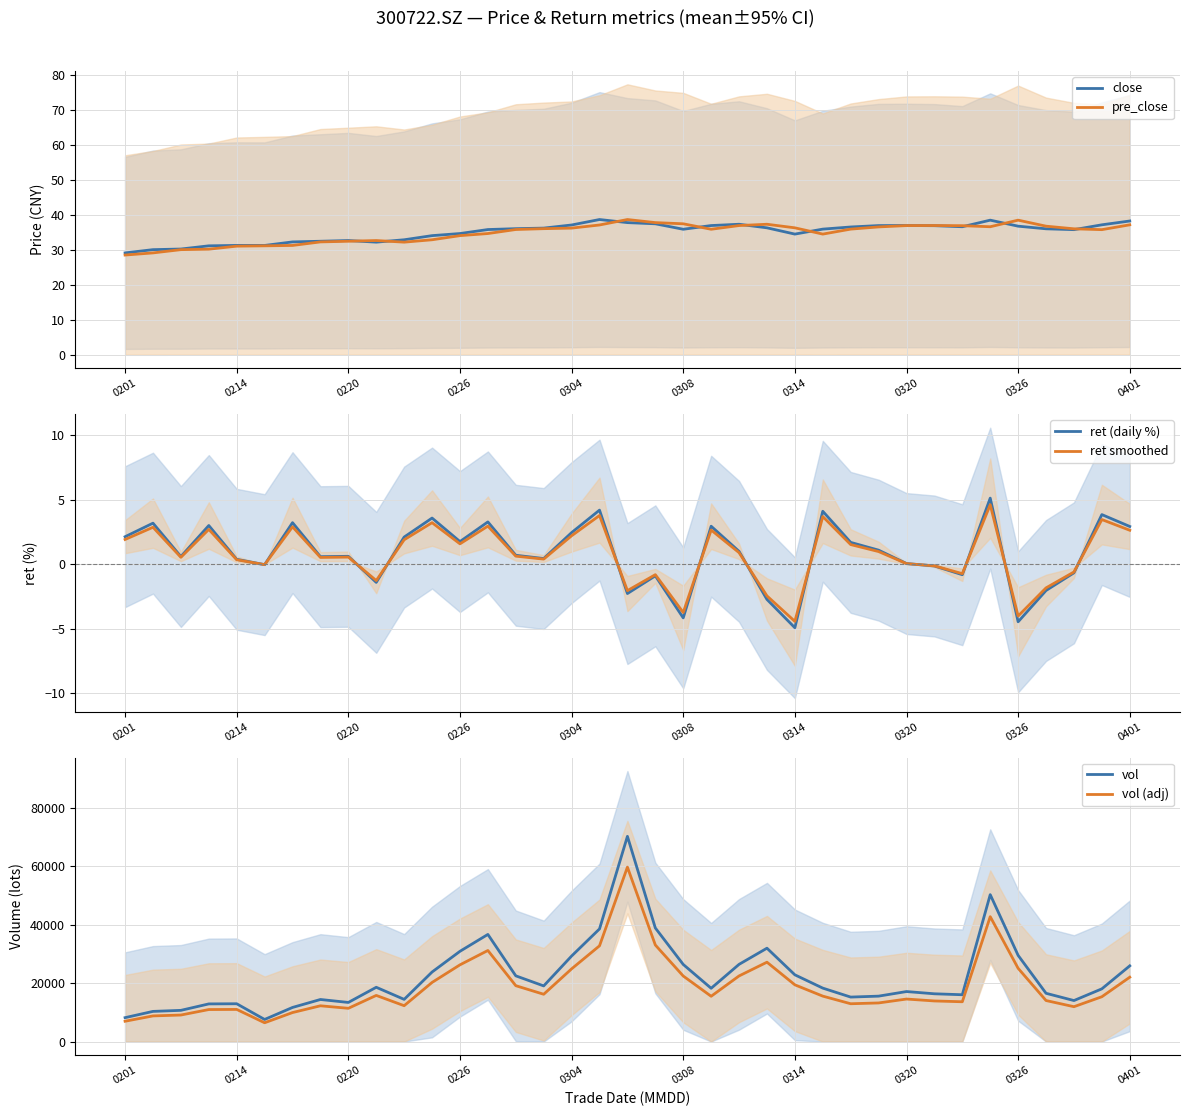

What is the maximum value for vol?

70204.9